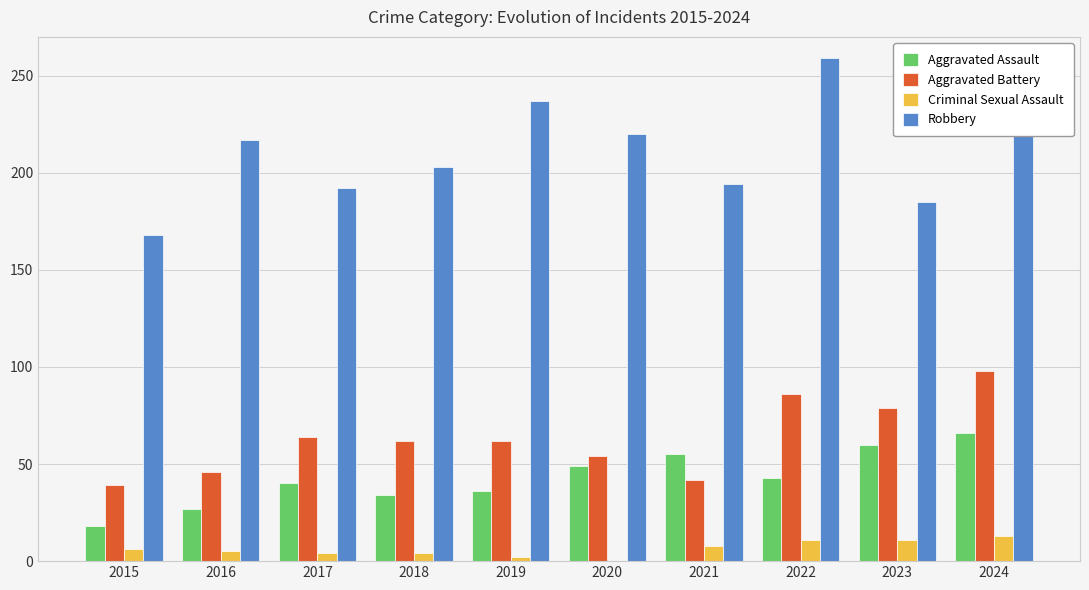

What is the greatest value displayed?

259